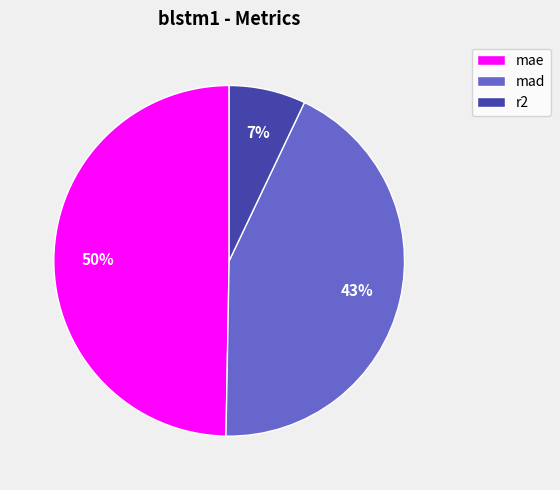

How many slices are in this pie chart?

3